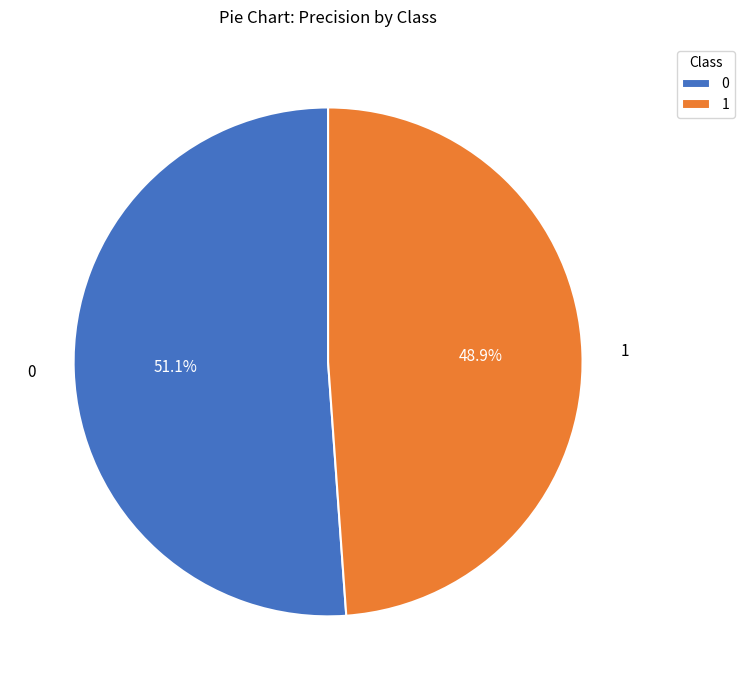

Is it true that 1 is 63% of the pie?

False